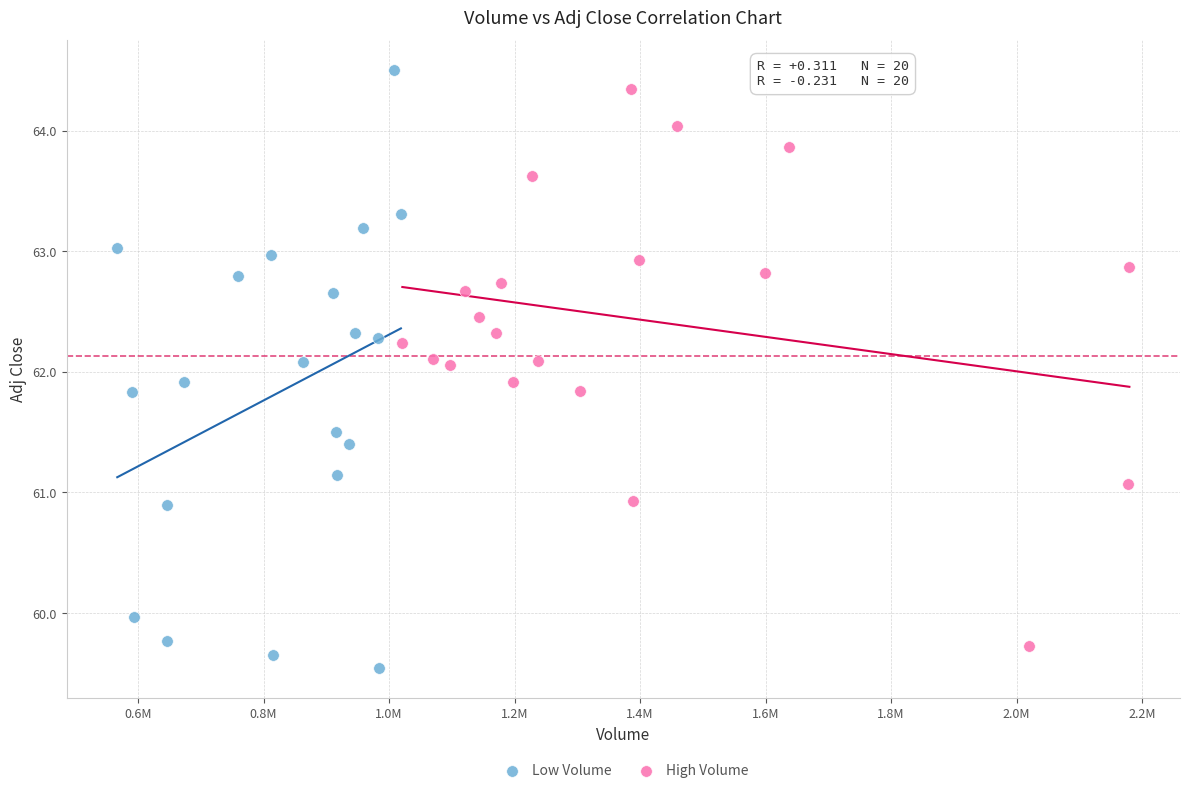

Which series has the largest Y range (max minus min)?

Low Volume